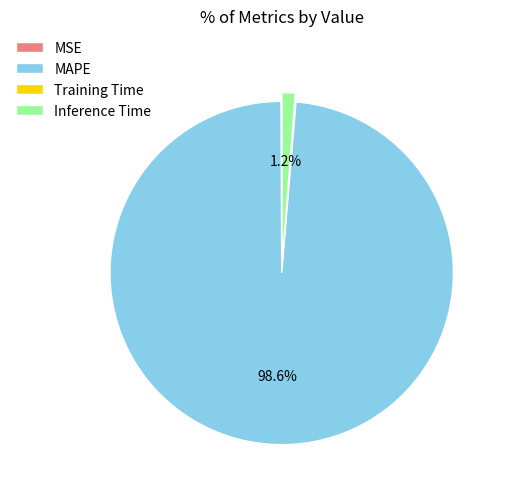

What is the largest slice in the pie chart?

MAPE